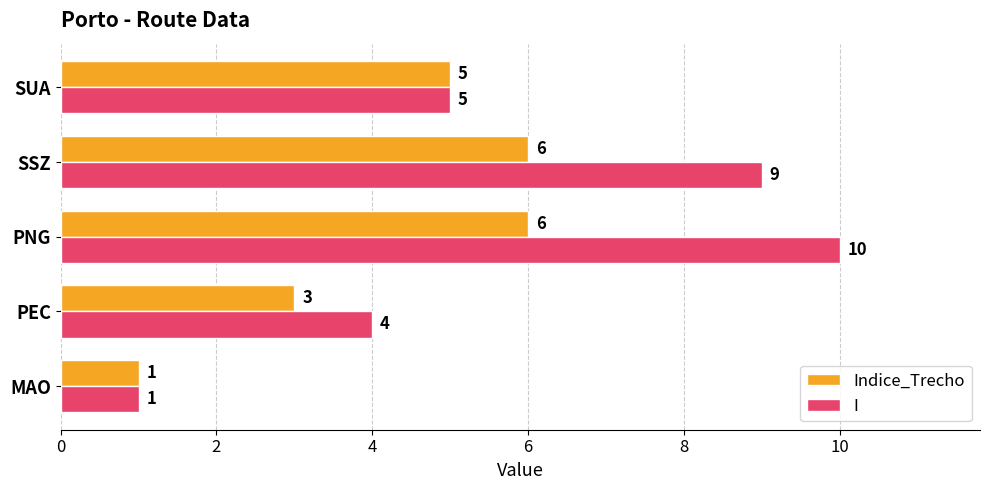

What is the difference between the maximum and minimum values in the I series?

9